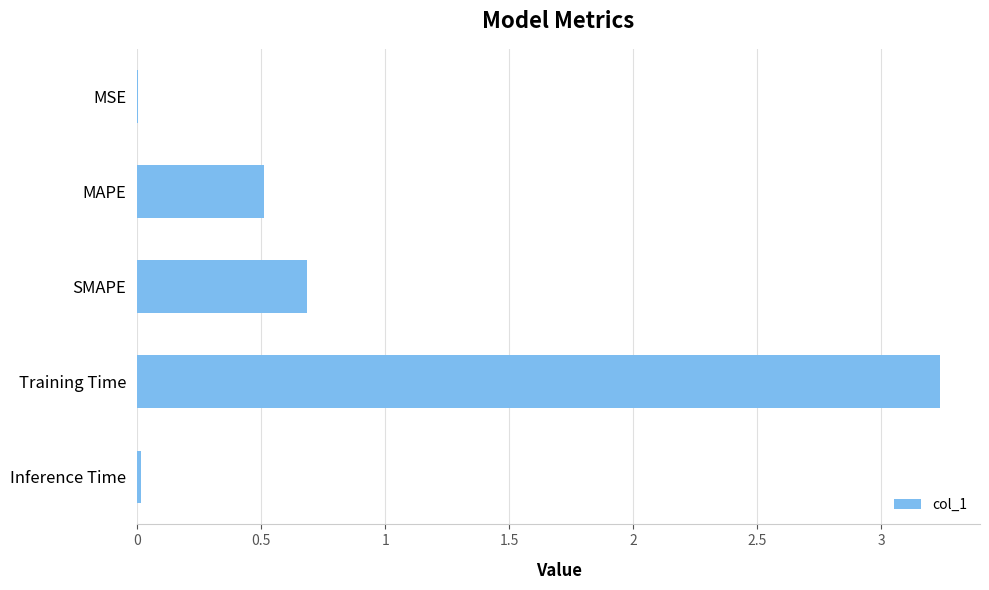

Between Inference Time and MAPE, which is larger?

MAPE